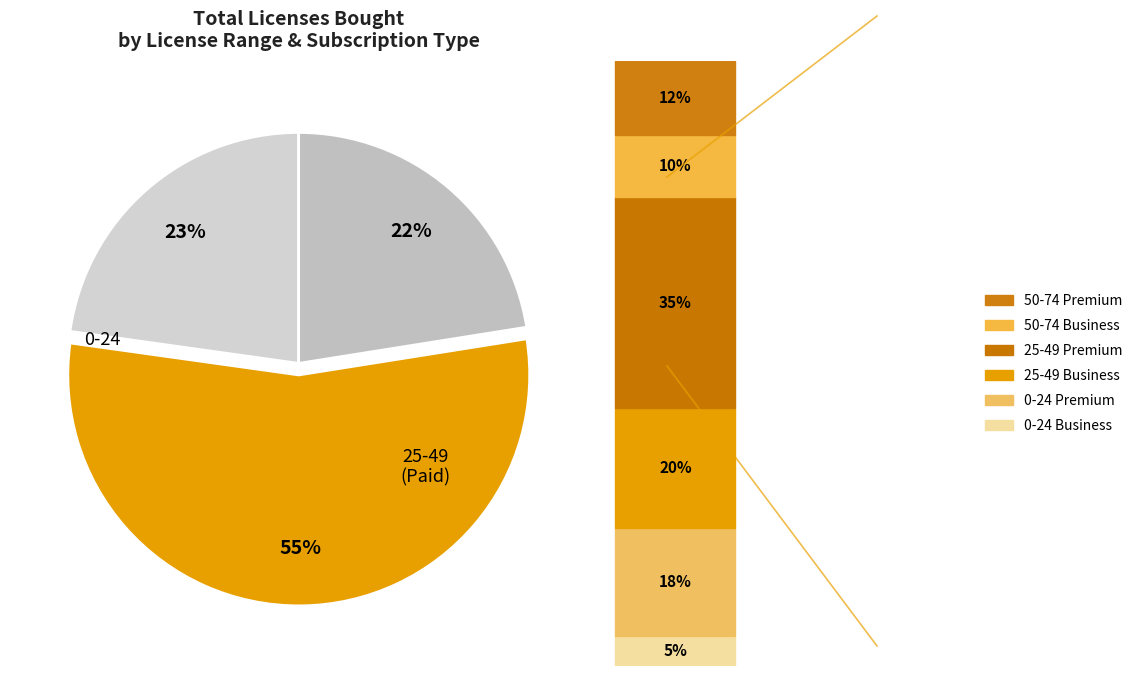

Which category has the biggest portion of the pie?

25-49